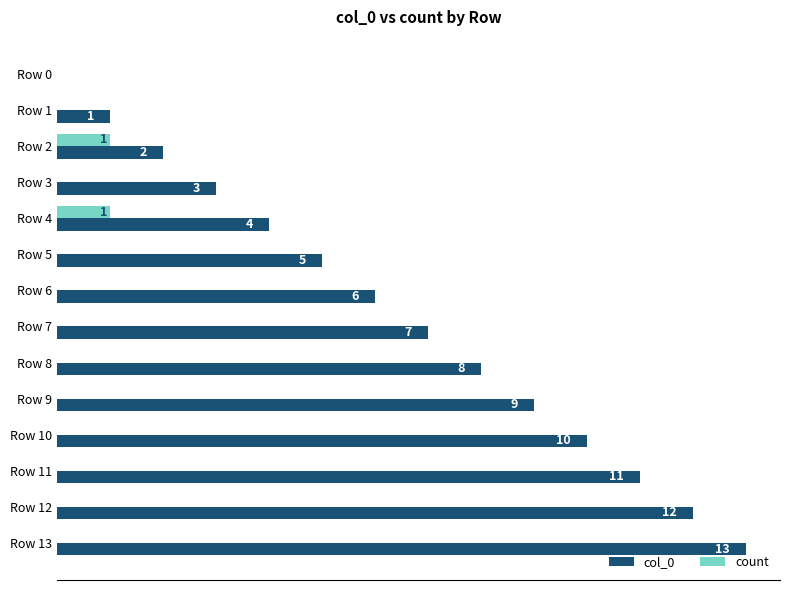

Which series has the largest total across all categories?

col_0